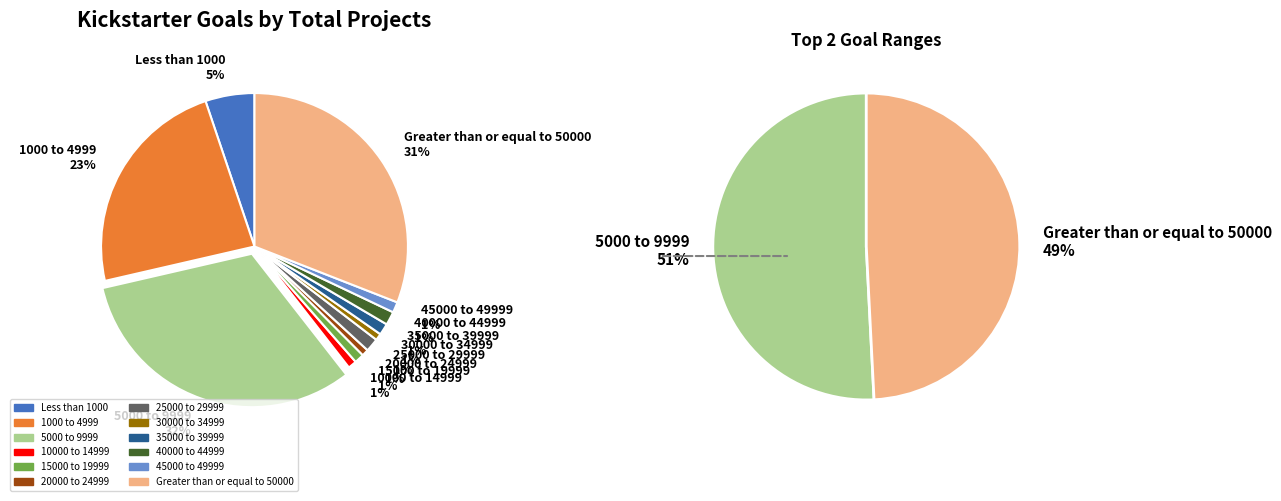

To the nearest percent, what is the difference between the largest and smallest slice percentages?

31%